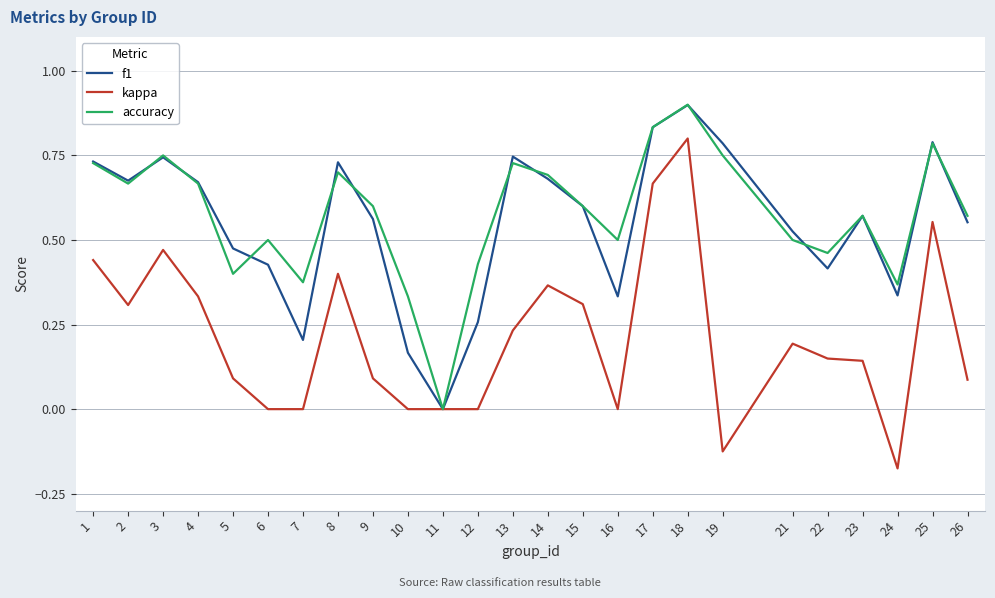

The value of kappa at 12 is 0.0. True or false?

True